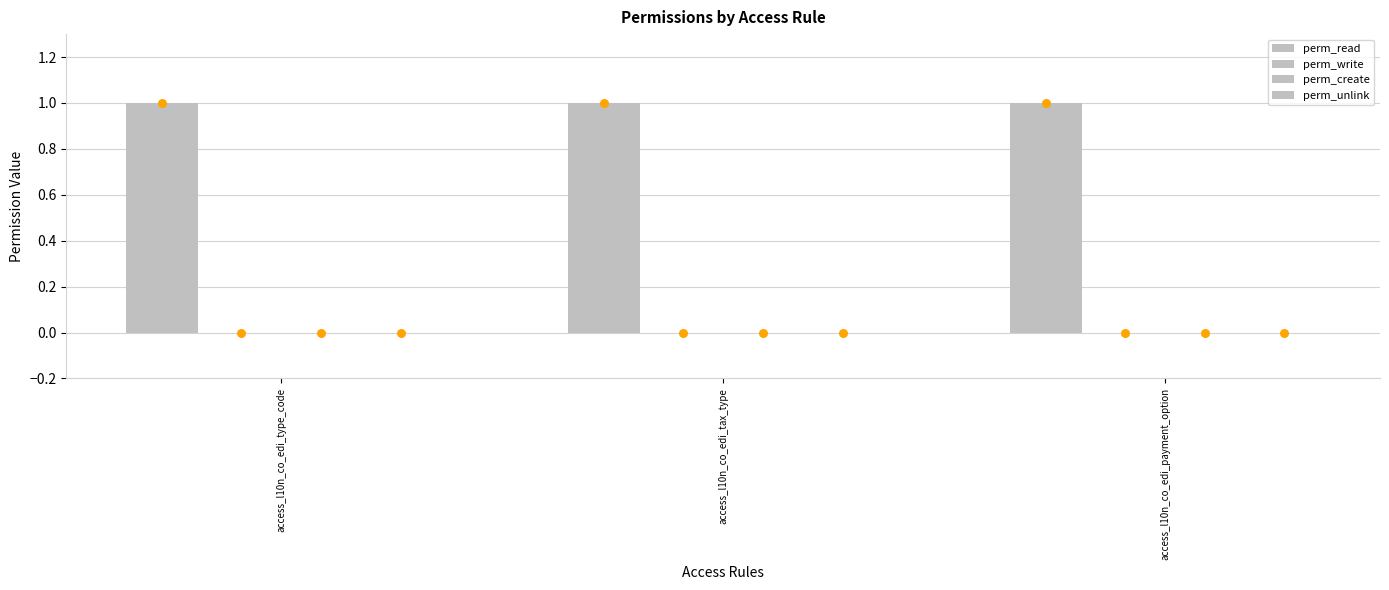

What are all the series names shown in the legend?

perm_read, perm_write, perm_create, perm_unlink